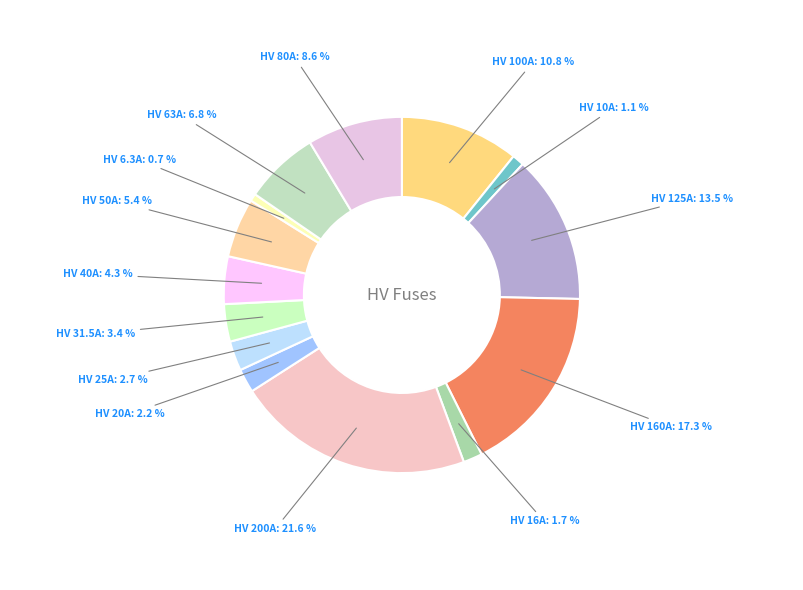

True or false: HV 160A accounts for 17% of the total.

True